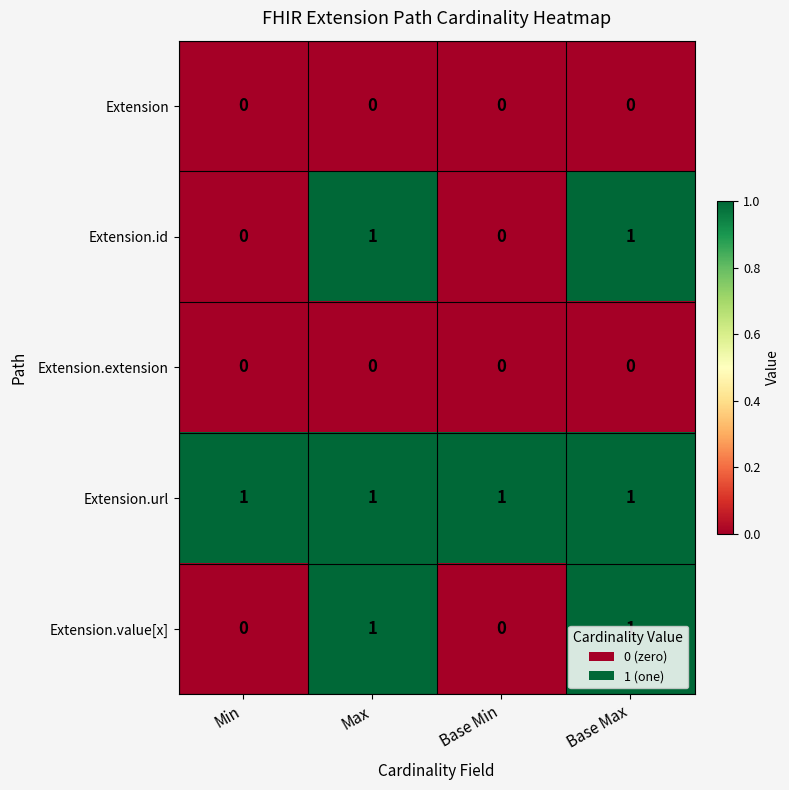

Count the Extension.value[x] values in the range 0 to 1.

4